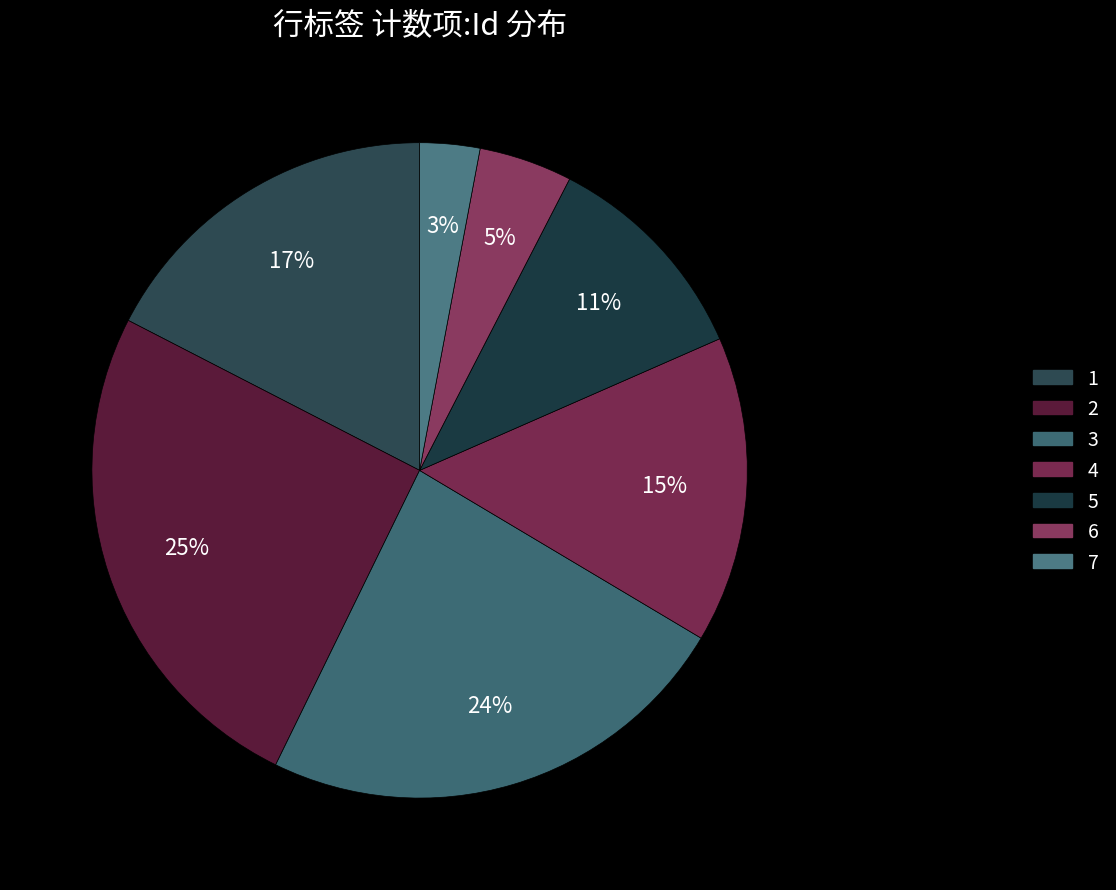

Count the number of slices in the pie.

7